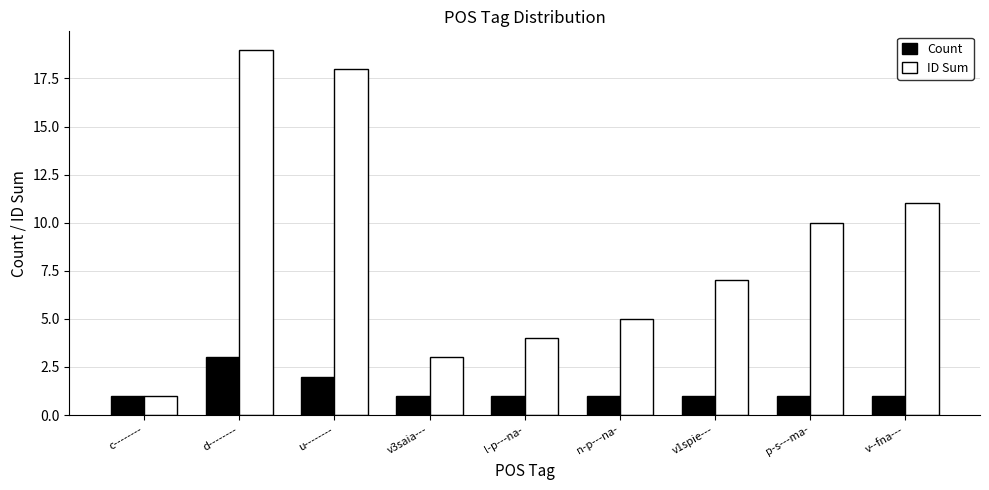

Which series has the largest total across all categories?

ID Sum